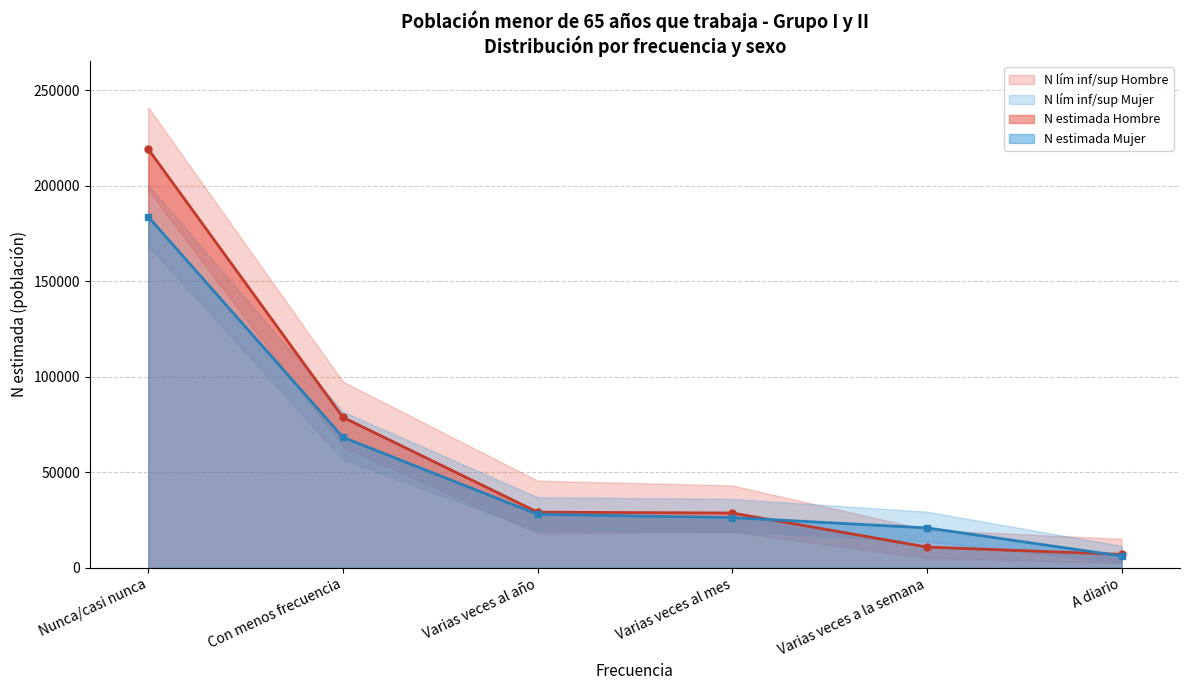

What is the smallest value displayed?

2599